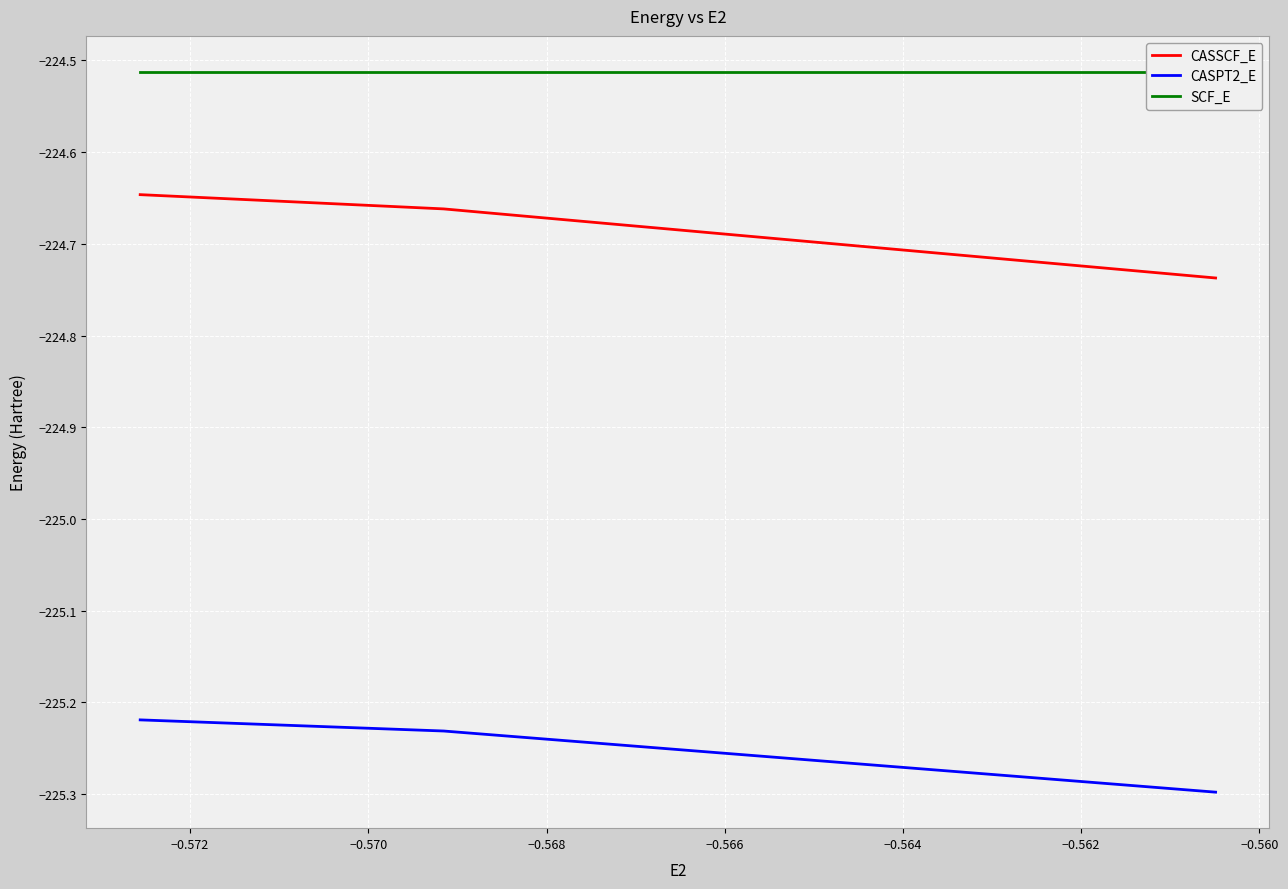

The value of SCF_E at −0.572 is -309.1. True or false?

False